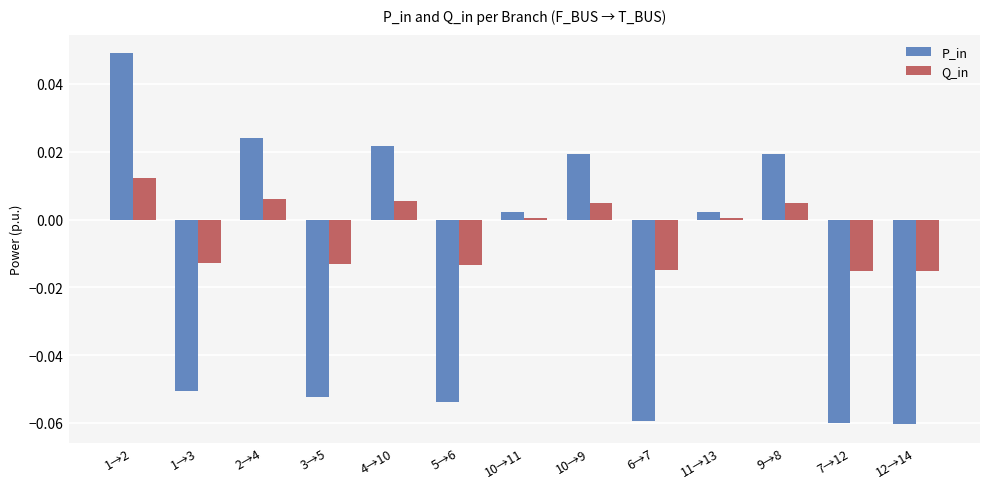

At which category does the chart reach its peak across all series?

1→2